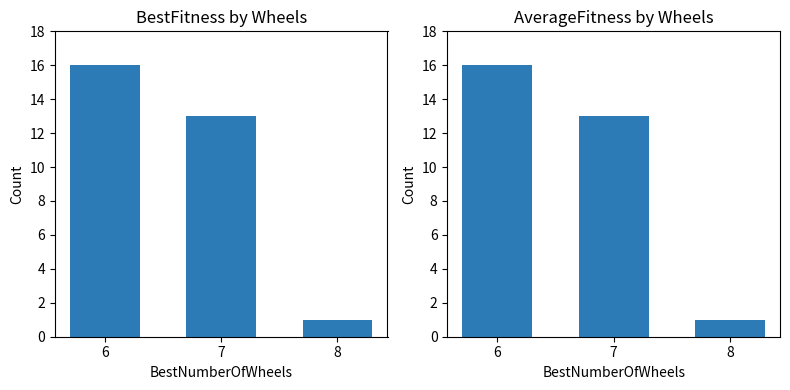

What is the average value of the BestFitness count series?

10